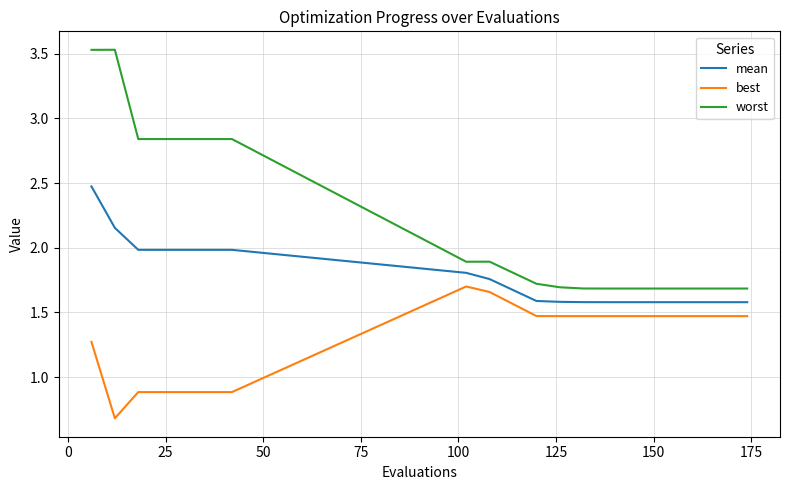

Which series has the largest total across all categories?

worst